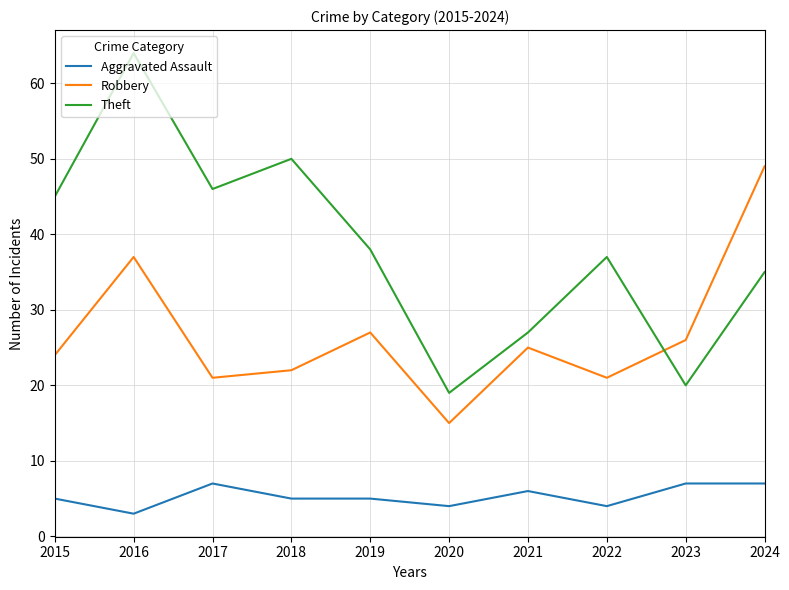

True or false: Aggravated Assault and Theft intersect in this chart.

False